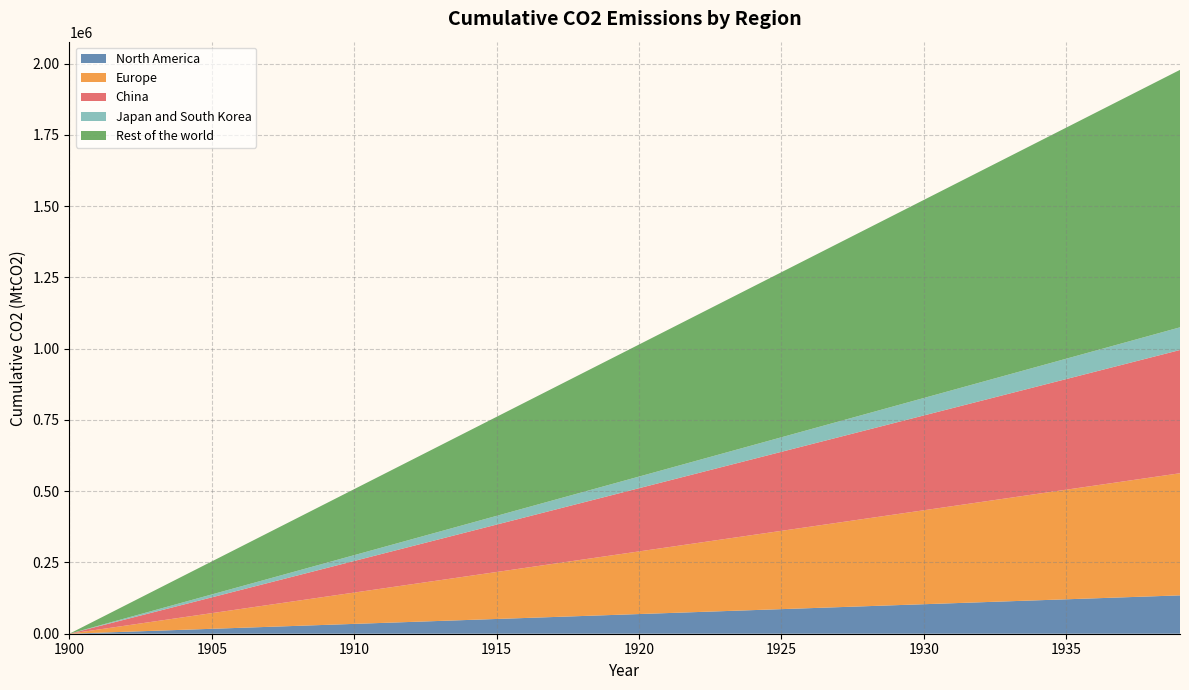

Reading left to right, what are all the values shown in this chart?

North America: 0.0	3450.8	6901.5	10352.3	13803.0	17253.8	20704.5	24155.3	27606.0	31056.8	34507.6	37958.3	41409.1	44859.8	48310.6	51761.3	55212.1	58662.9	62113.6	65564.4	69015.1	72465.9	75916.6	79367.4	82818.1	86268.9	89719.7	93170.4	96621.2	100071.9	103522.7	106973.4	110424.2	113874.9	117325.7	120776.5	124227.2	127678.0	131128.7	134579.5
Europe: 0.0	10986.6	21973.2	32959.7	43946.3	54932.9	65919.5	76906.0	87892.6	98879.2	109865.8	120852.3	131838.9	142825.5	153812.1	164798.7	175785.2	186771.8	197758.4	208745.0	219731.5	230718.1	241704.7	252691.3	263677.9	274664.4	285651.0	296637.6	307624.2	318610.7	329597.3	340583.9	351570.5	362557.0	373543.6	384530.2	395516.8	406503.4	417489.9	428476.5
China: 0.0	11088.4	22176.8	33265.2	44353.5	55441.9	66530.3	77618.7	88707.1	99795.5	110883.9	121972.2	133060.6	144149.0	155237.4	166325.8	177414.2	188502.6	199590.9	210679.3	221767.7	232856.1	243944.5	255032.9	266121.2	277209.6	288298.0	299386.4	310474.8	321563.2	332651.6	343739.9	354828.3	365916.7	377005.1	388093.5	399181.9	410270.3	421358.6	432447.0
Japan and South Korea: 0.0	2040.3	4080.5	6120.8	8161.1	10201.3	12241.6	14281.9	16322.2	18362.4	20402.7	22443.0	24483.2	26523.5	28563.8	30604.0	32644.3	34684.6	36724.8	38765.1	40805.4	42845.7	44885.9	46926.2	48966.5	51006.7	53047.0	55087.3	57127.5	59167.8	61208.1	63248.4	65288.6	67328.9	69369.2	71409.4	73449.7	75490.0	77530.2	79570.5
Rest of the world: 0.0	23162.6	46325.3	69487.9	92650.5	115813.2	138975.8	162138.4	185301.1	208463.7	231626.3	254789.0	277951.6	301114.2	324276.9	347439.5	370602.1	393764.8	416927.4	440090.0	463252.6	486415.3	509577.9	532740.5	555903.2	579065.8	602228.4	625391.1	648553.7	671716.3	694879.0	718041.6	741204.2	764366.9	787529.5	810692.1	833854.8	857017.4	880180.0	903342.7